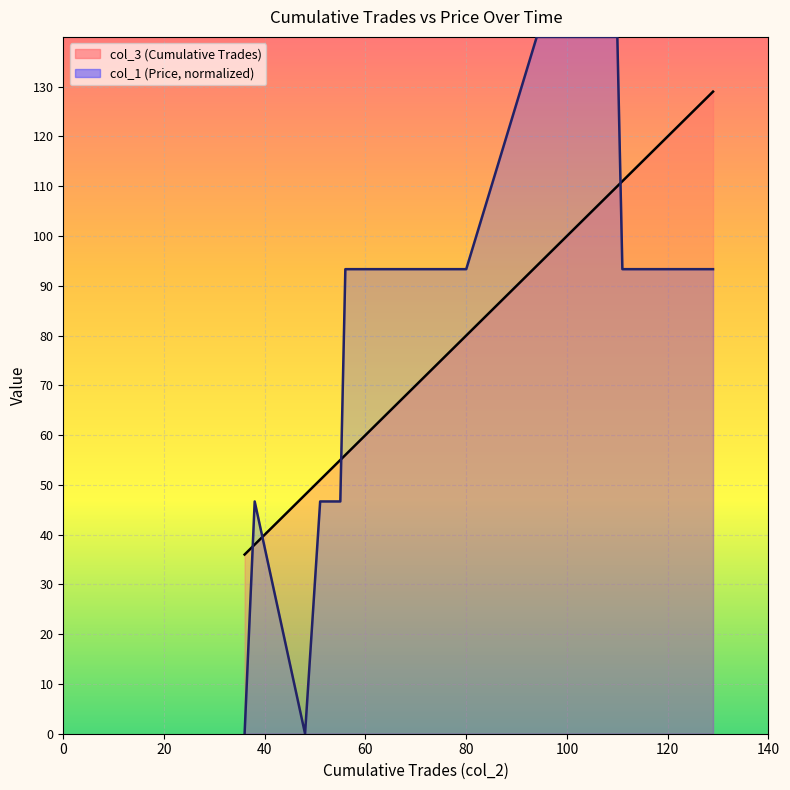

The value of col_1 (Price) at 111 is 70.4. True or false?

False